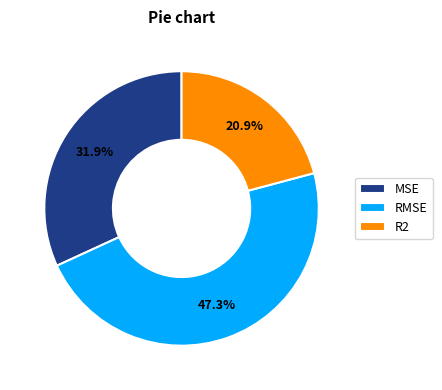

Does MSE account for over 50% of the chart?

No